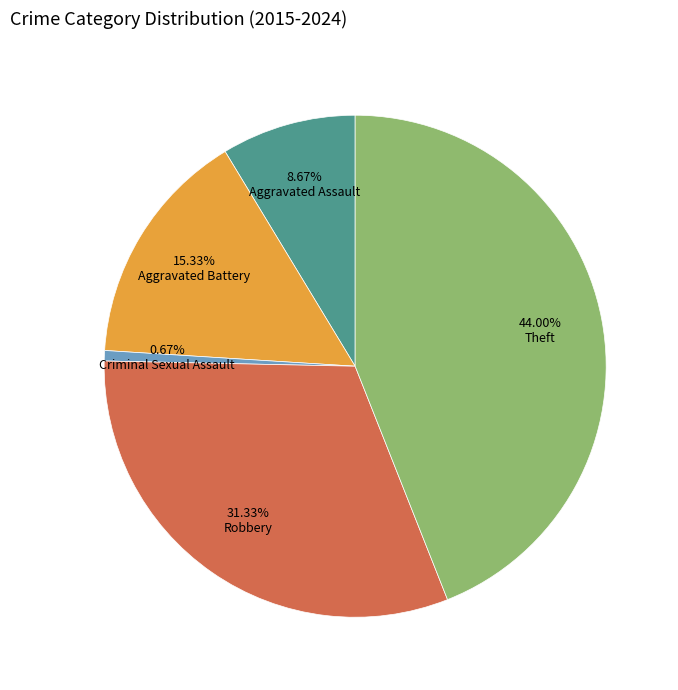

Is there any slice that represents more than half of the pie?

No